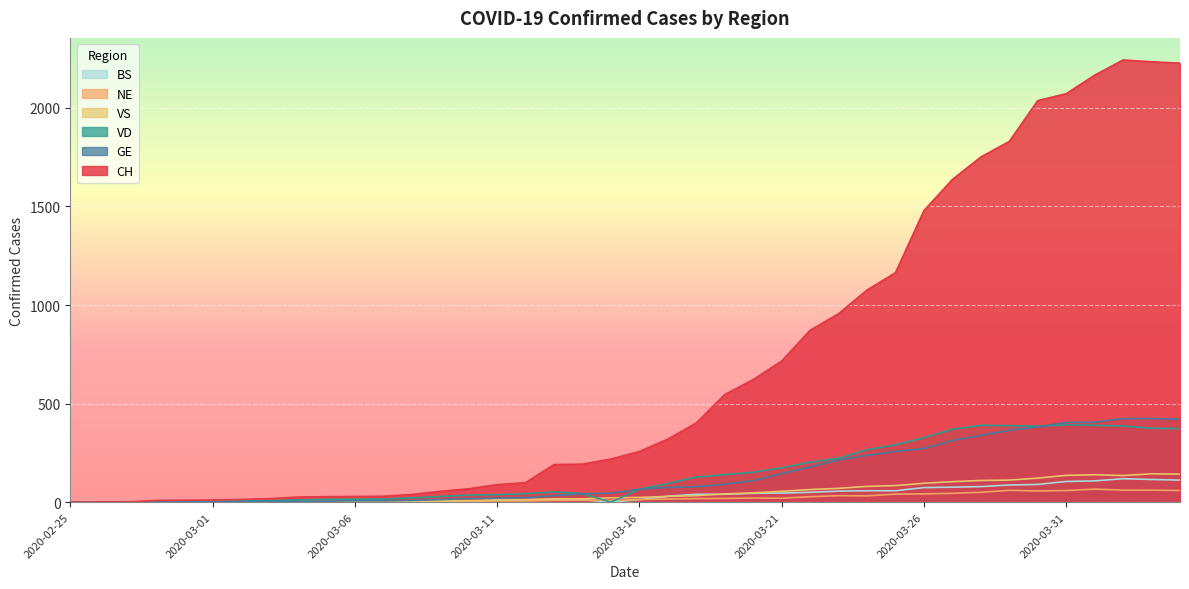

What are all the series names shown in the legend?

BS, NE, VS, VD, GE, CH